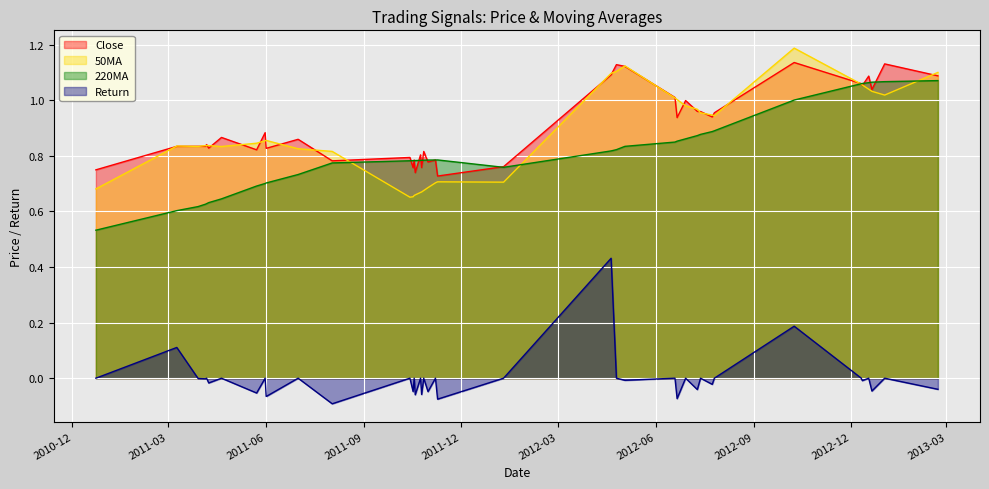

Rank the series by their maximum value, from highest to lowest.

50MA, Close, 220MA, Return